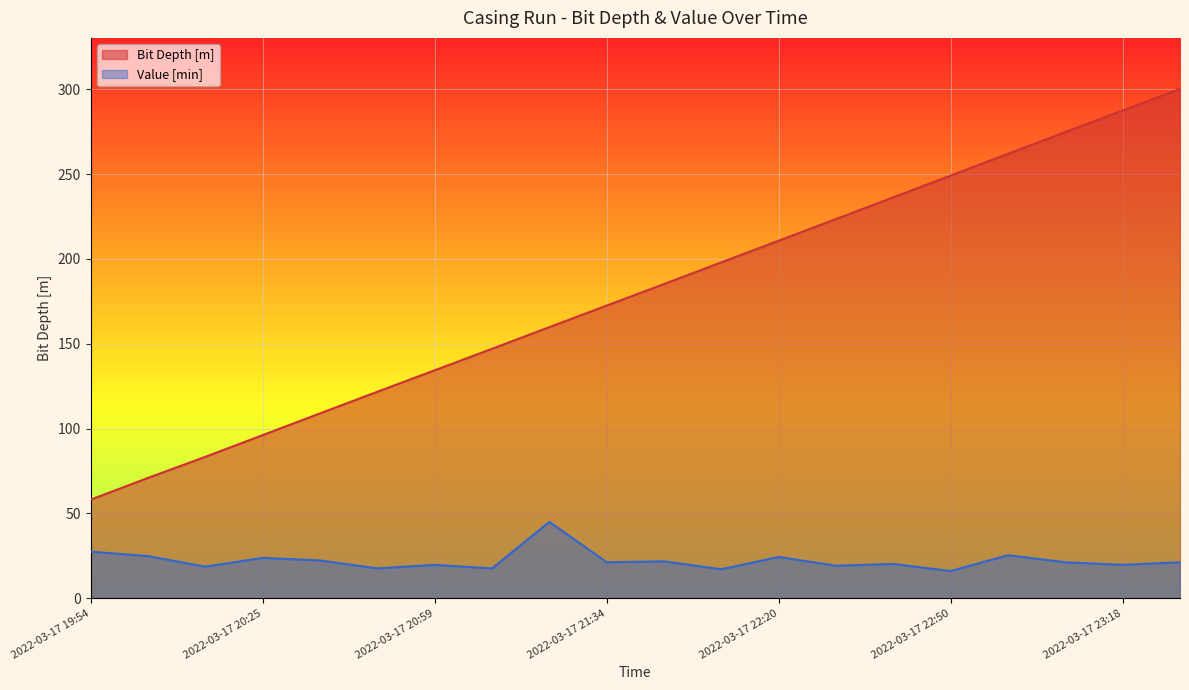

What position from the left is 2022-03-17 23:26?

20